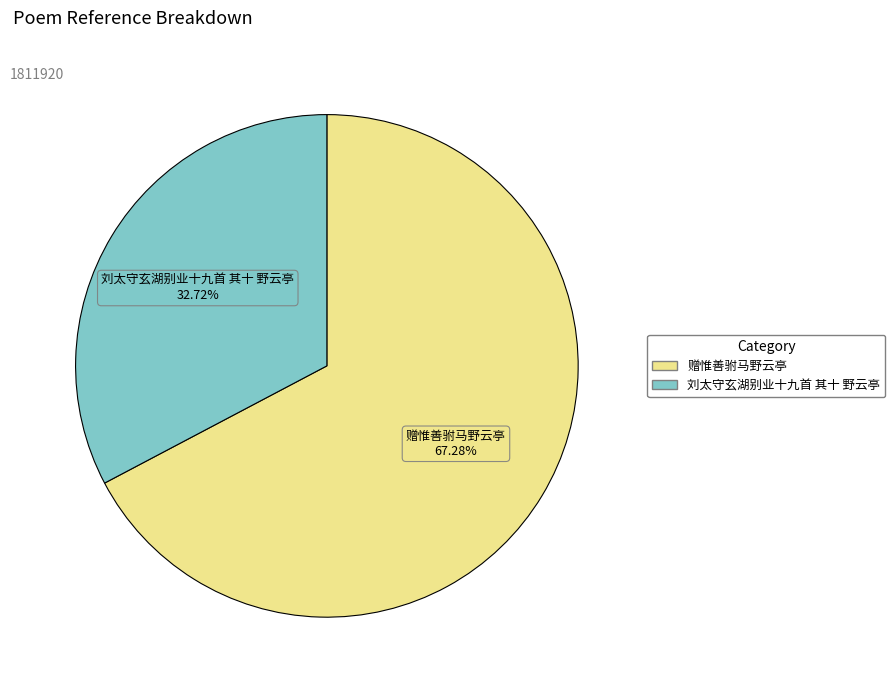

To the nearest percent, what is the combined percentage of 刘太守玄湖别业十九首 其十 野云亭 and 赠惟善驸马野云亭?

100%